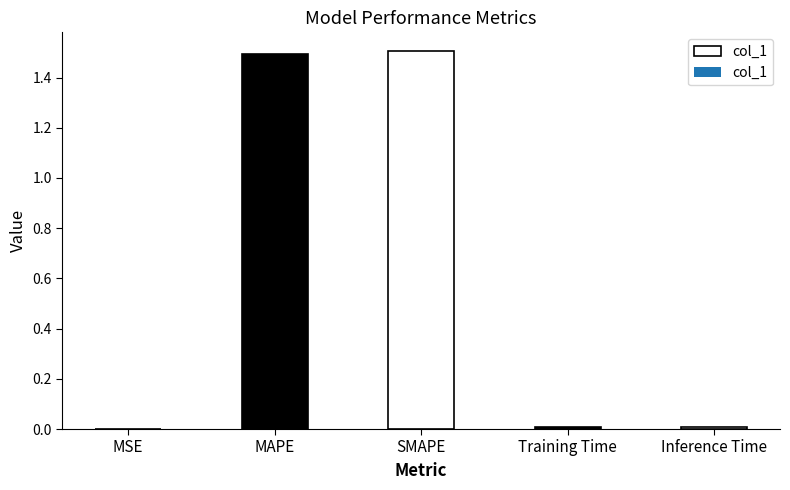

Which has a higher value, Training Time or Inference Time?

Inference Time